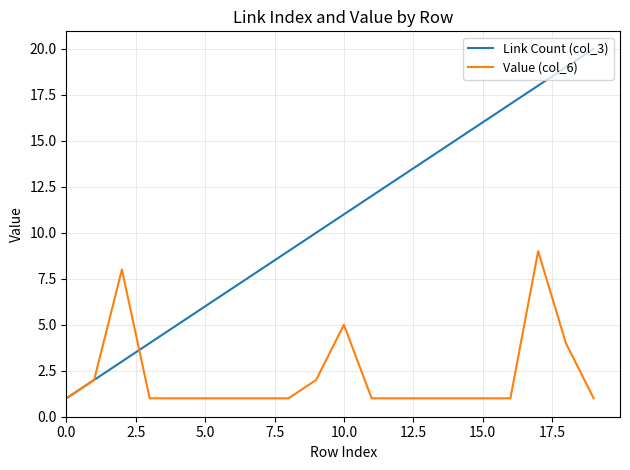

What are all the series names shown in the legend?

Link Count (col_3), Value (col_6)